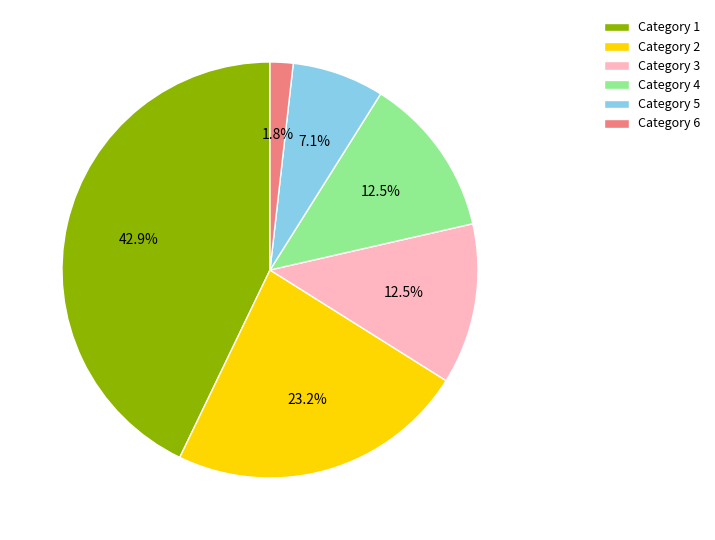

How many slices are in this pie chart?

6